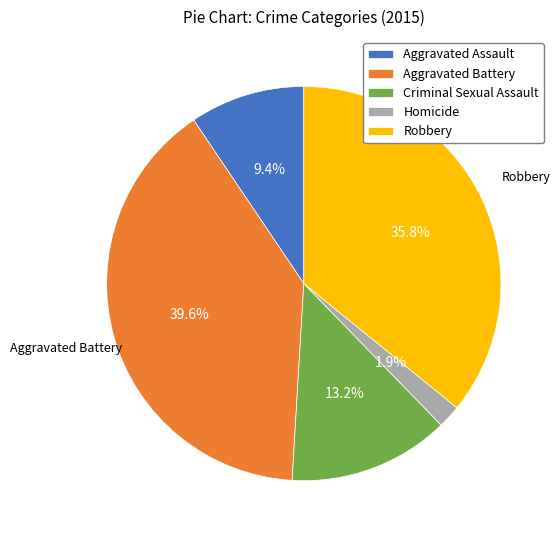

How many segments does this pie chart have?

5